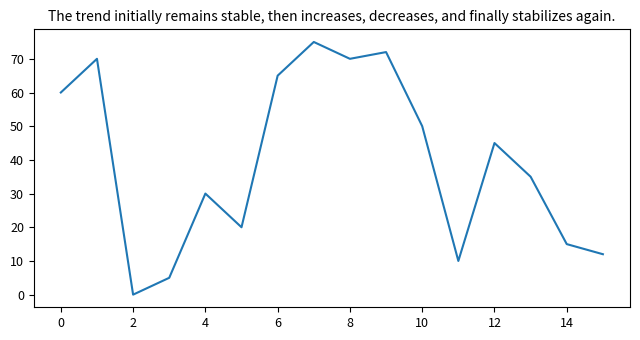

What is the greatest value displayed?

75